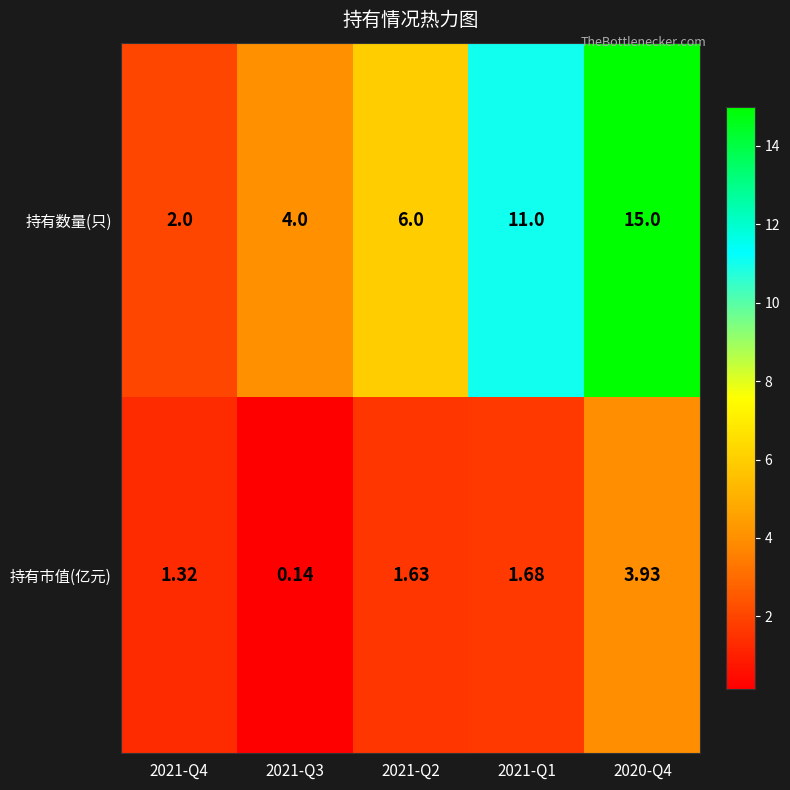

Is the value of 持有数量(只) at 2021-Q1 greater than the value of 持有市值(亿元) at 2021-Q4?

Yes